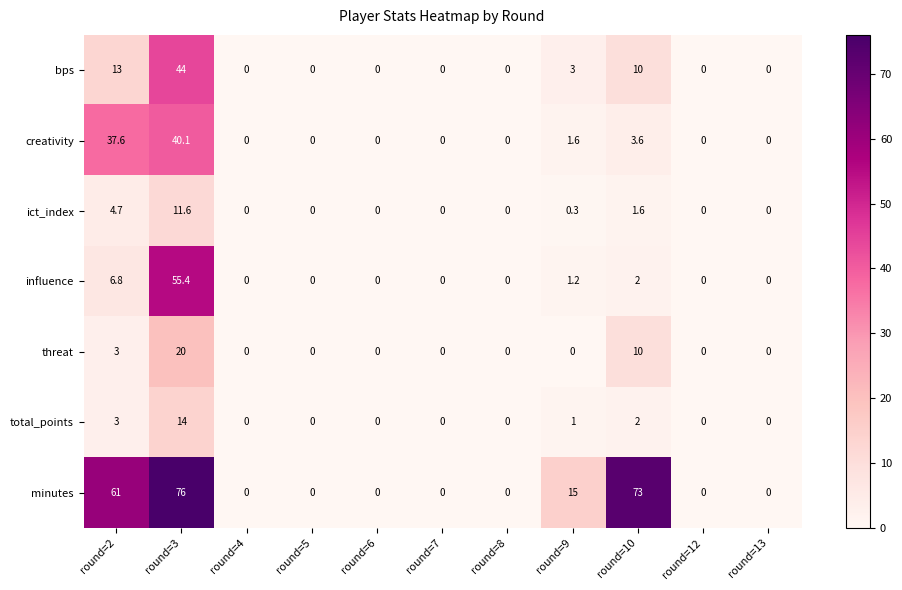

True or false: total_points has a value of -7.4 at round=7.

False